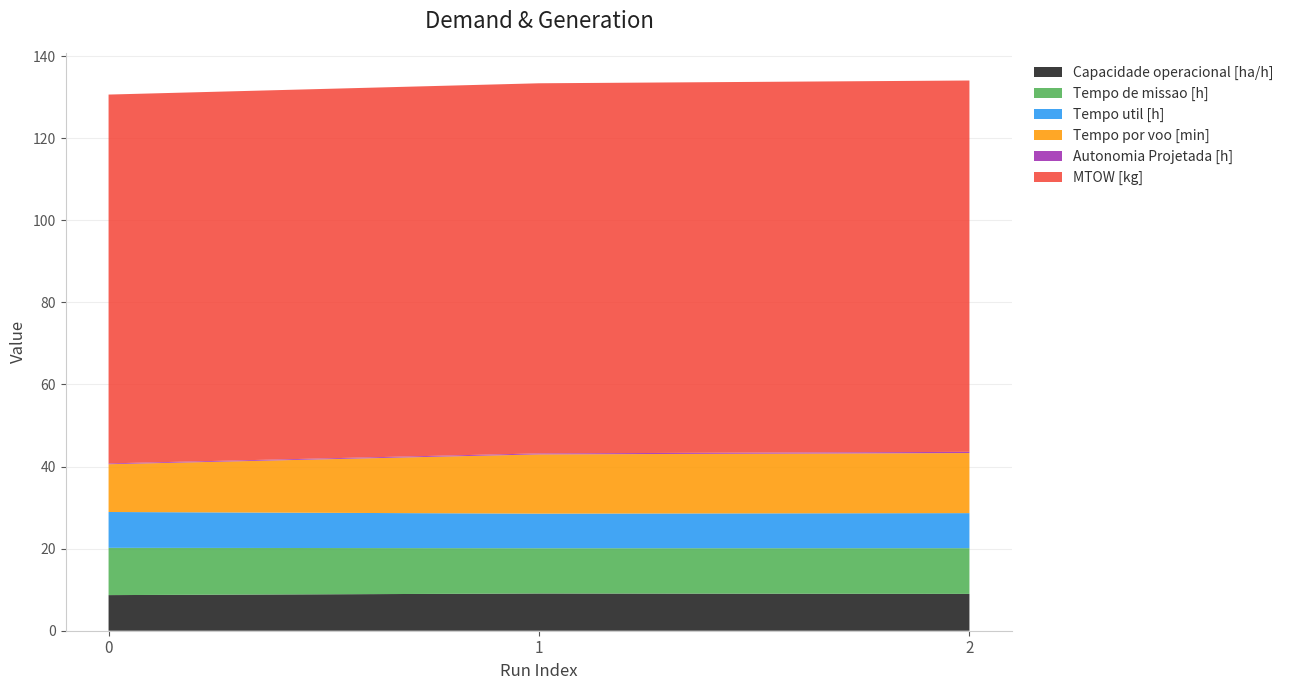

Reading left to right, what are all the values shown in this chart?

Capacidade operacional [ha/h]: 0=8.7	1=9.1	2=9.0
Tempo de missao [h]: 0=11.5	1=11.0	2=11.1
Tempo util [h]: 0=8.7	1=8.4	2=8.5
Tempo por voo [min]: 0=11.6	1=14.4	2=14.6
Autonomia Projetada [h]: 0=0.2	1=0.2	2=0.3
MTOW [kg]: 0=89.9	1=90.2	2=90.5